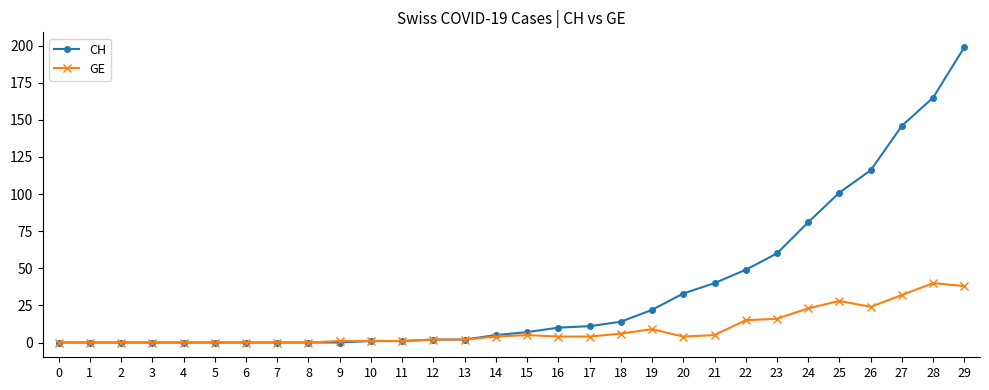

True or false: GE has more than 2 interior local peaks.

True